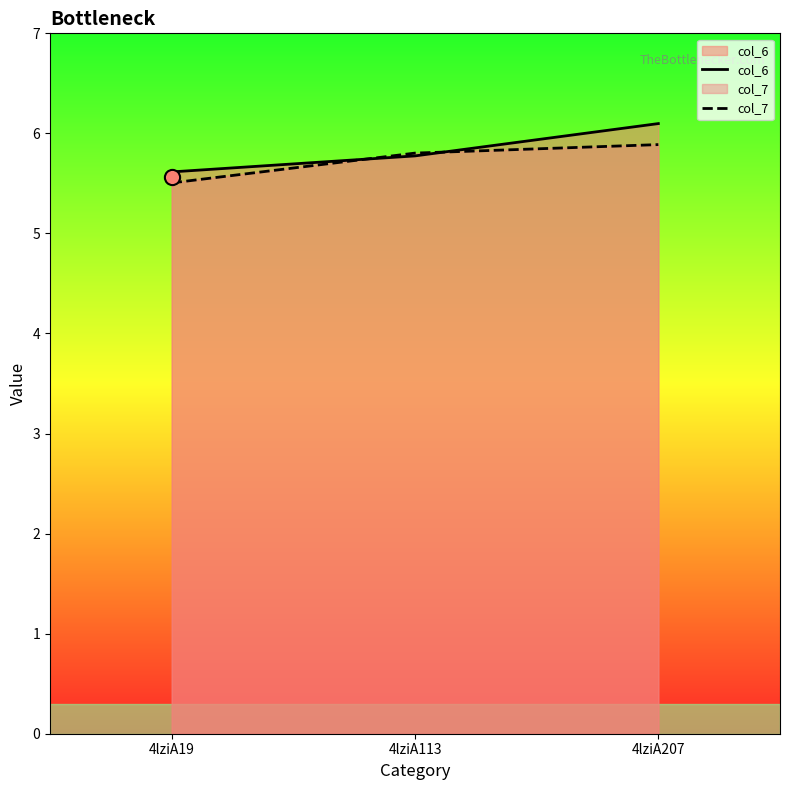

Is the value of col_7 at 4lziA113 greater than the value of col_6 at 4lziA207?

No